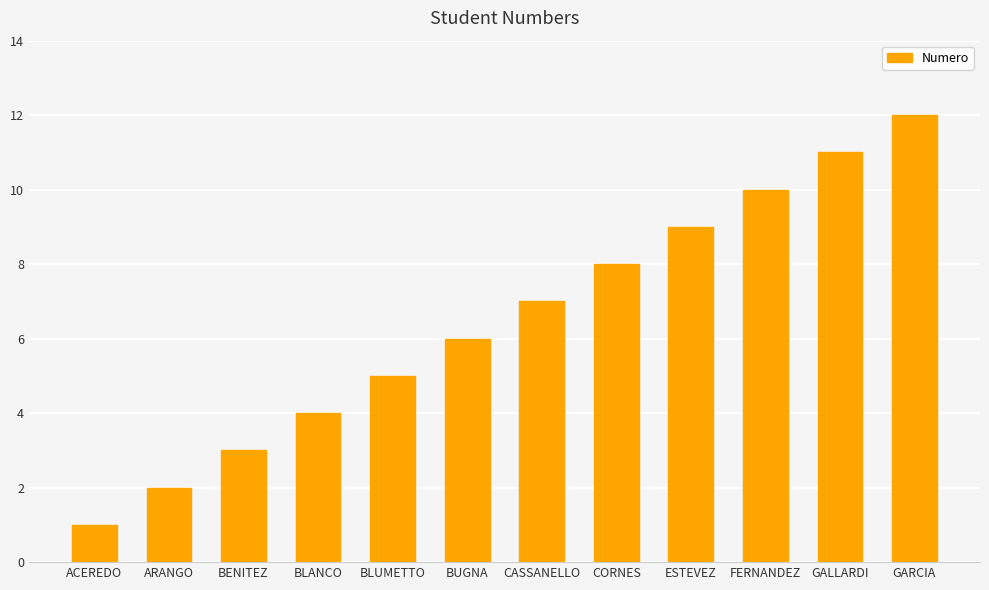

What is the sum of the values at GALLARDI and FERNANDEZ?

21